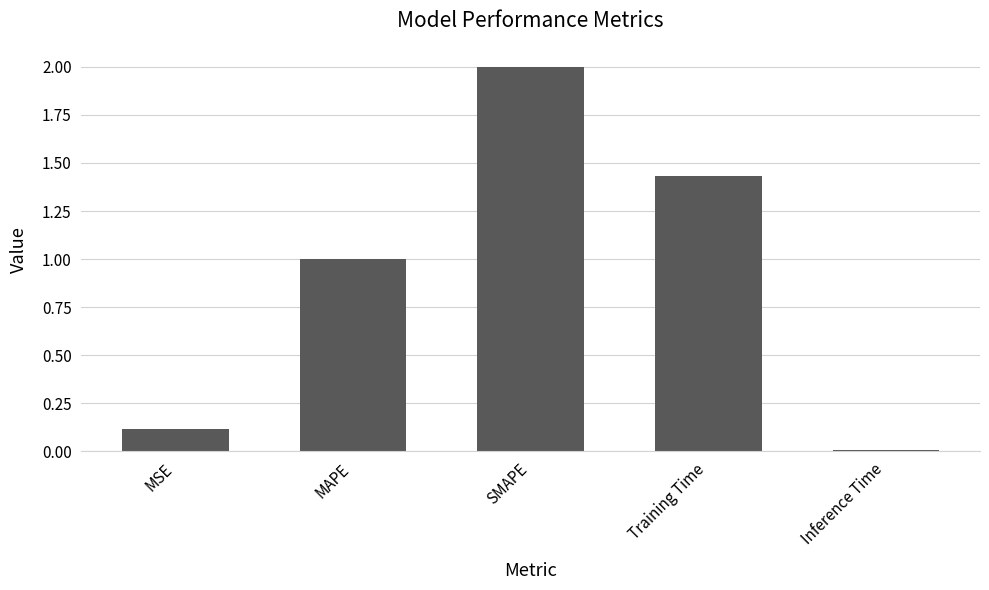

List the labels in order of value, smallest first.

Inference Time, MSE, MAPE, Training Time, SMAPE